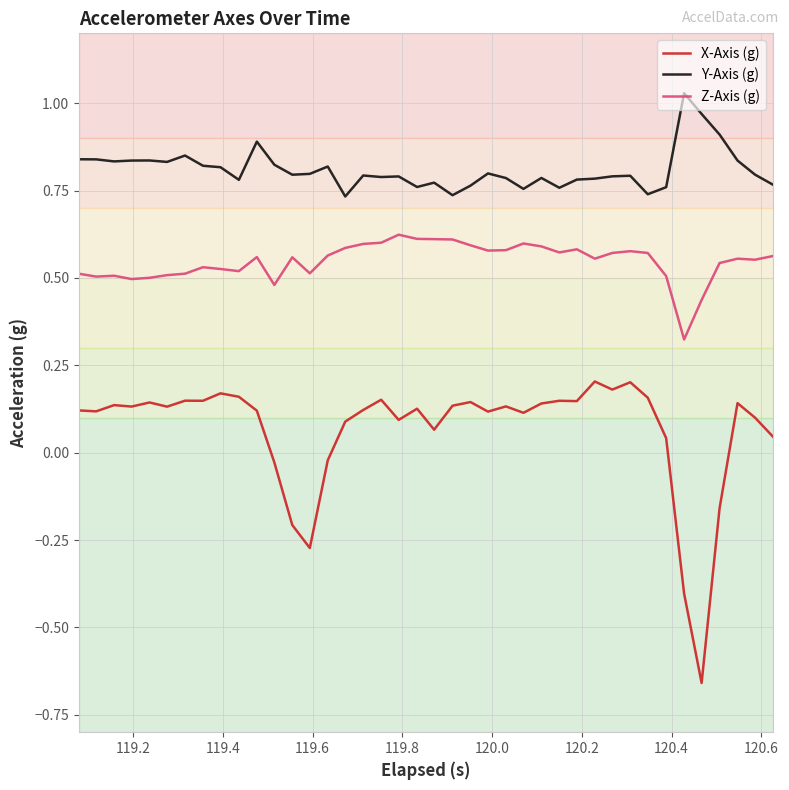

True or false: Z-Axis (g) and Y-Axis (g) intersect in this chart.

False